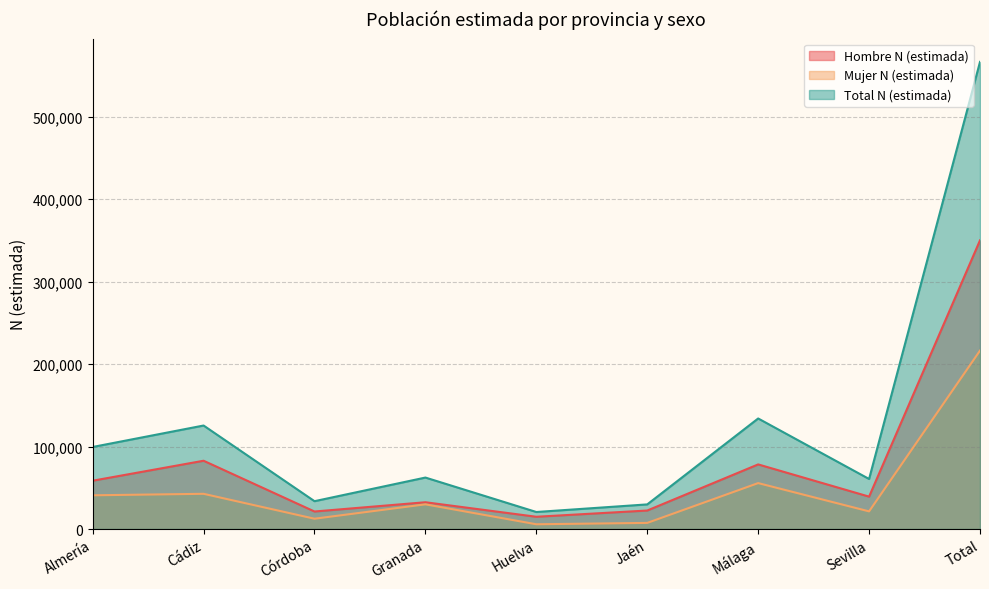

Rank the series at Jaén from highest to lowest value.

Total N (estimada), Hombre N (estimada), Mujer N (estimada)